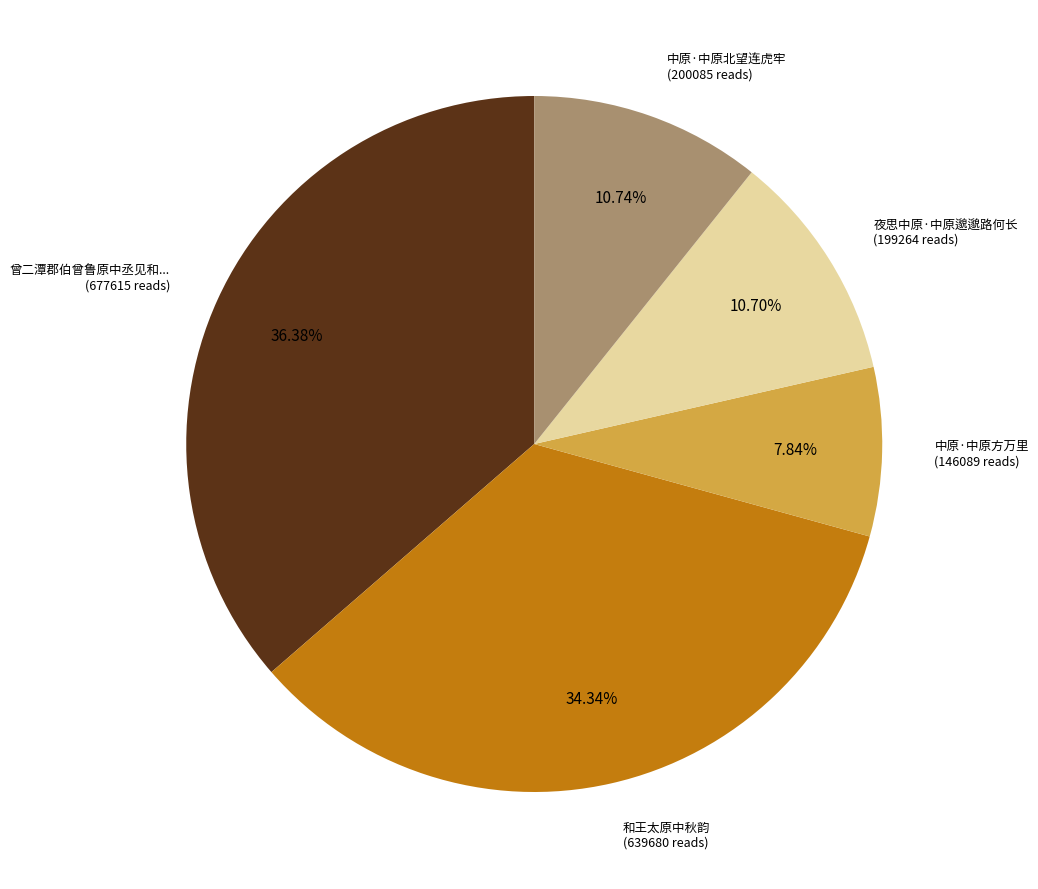

Is there any slice that represents more than half of the pie?

No